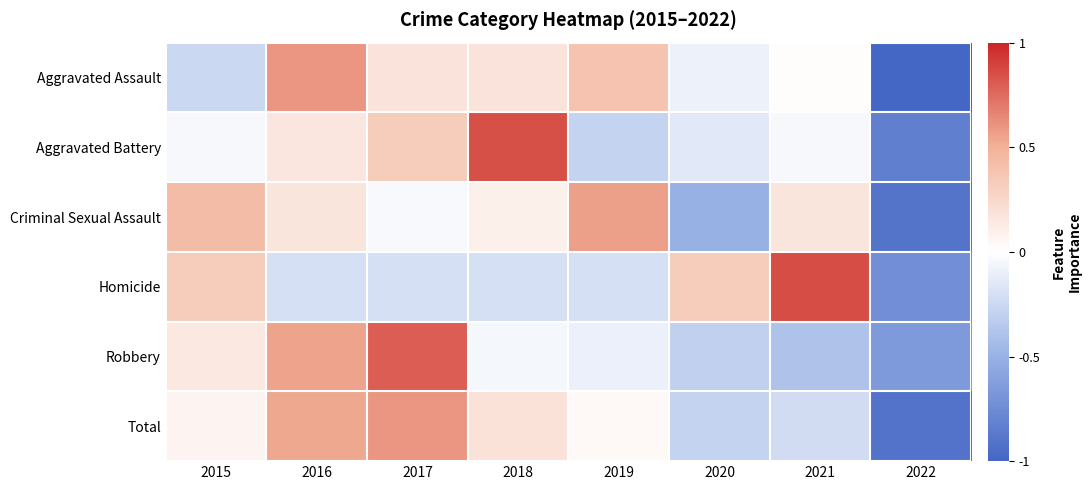

At 2018, list the series in order from largest to smallest.

Aggravated Battery, Total, Aggravated Assault, Criminal Sexual Assault, Robbery, Homicide